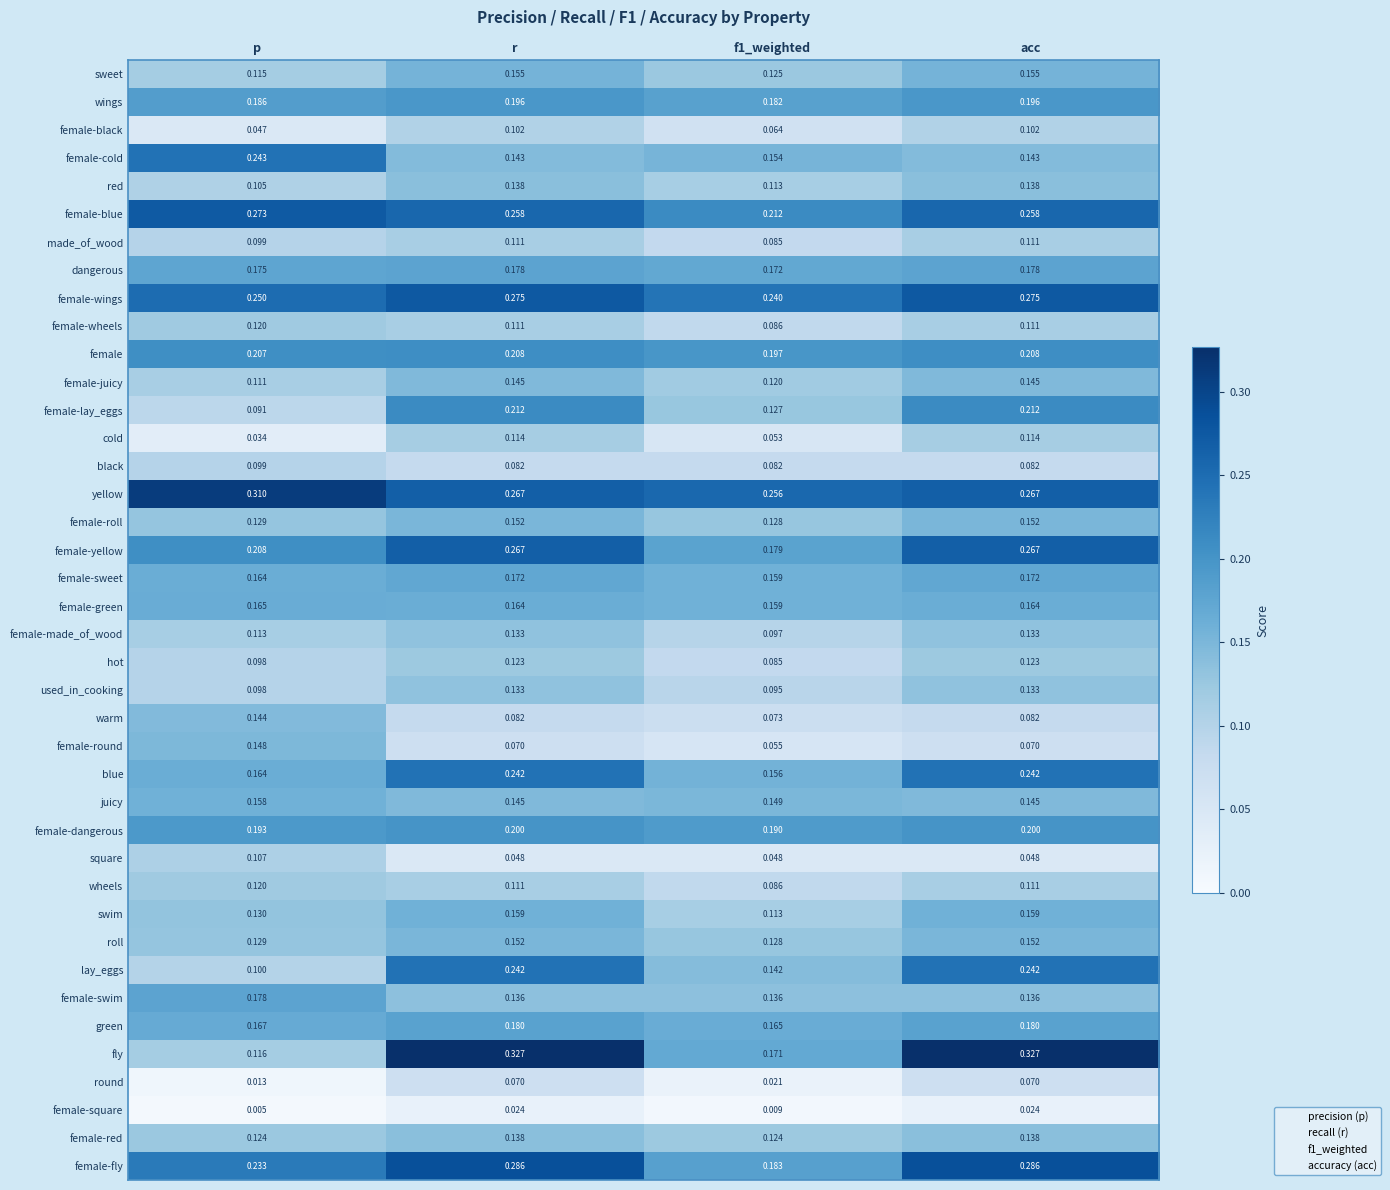

What is the total value across all series at f1_weighted?

5.1